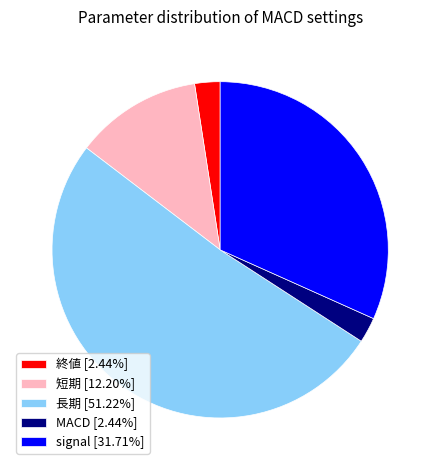

Count the number of slices in the pie.

5